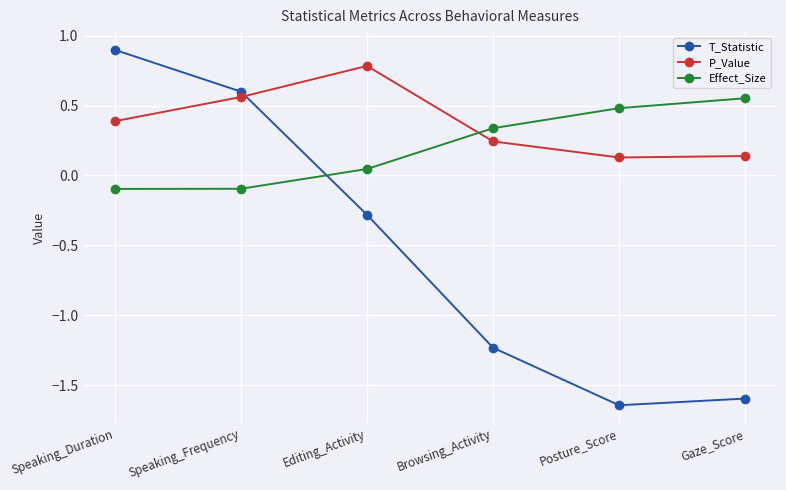

The Effect_Size series shows 0.6 at Gaze_Score. True or false?

True